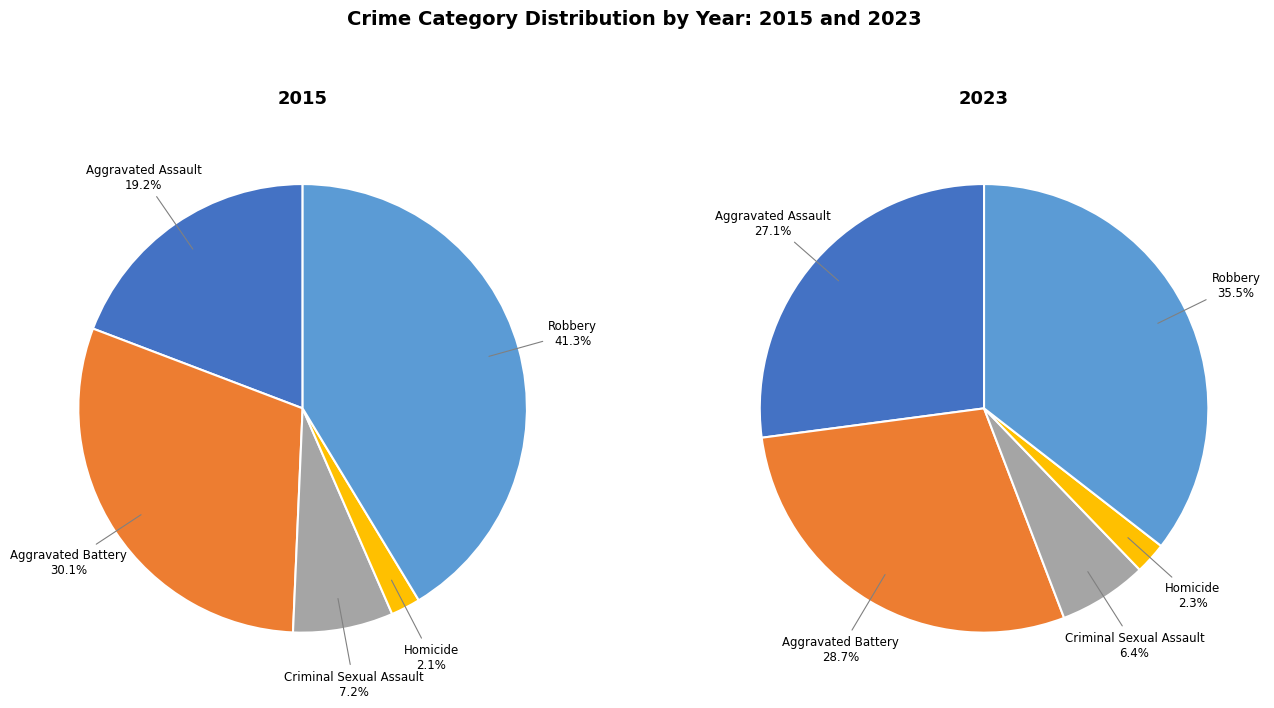

To the nearest percent, what is the difference between the Criminal Sexual Assault and Homicide slice percentages?

5%